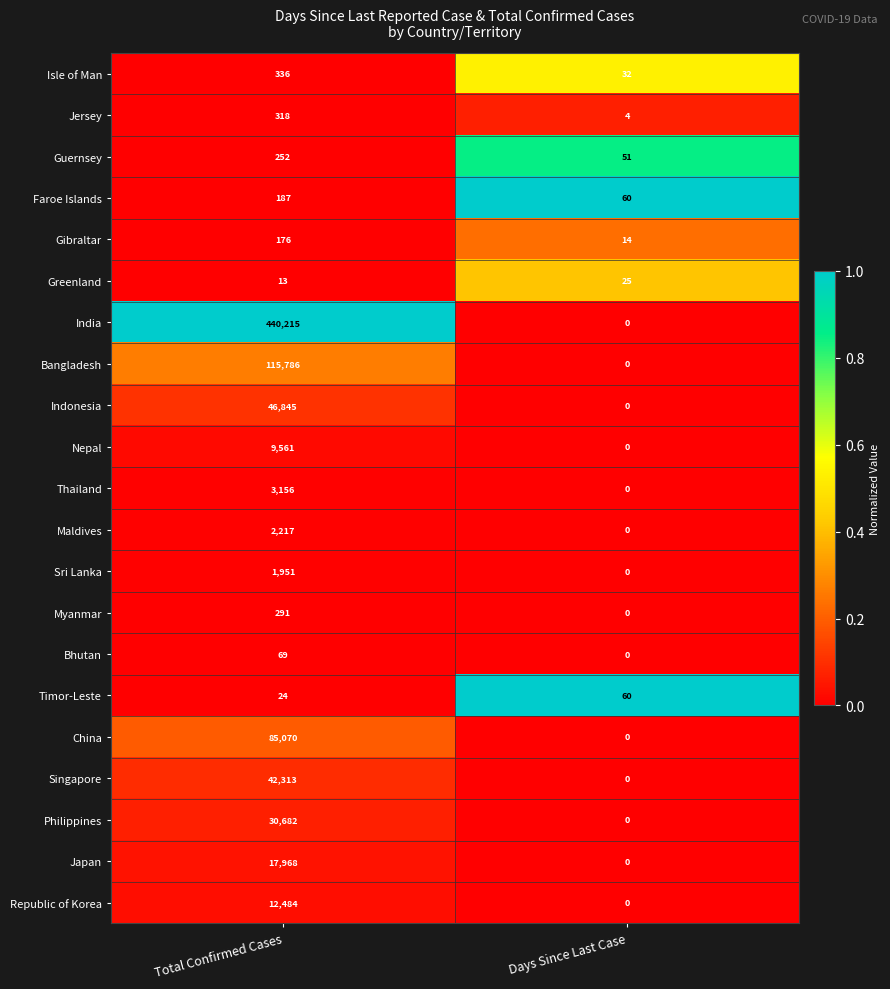

At how many categories does at least one series exceed 0?

2